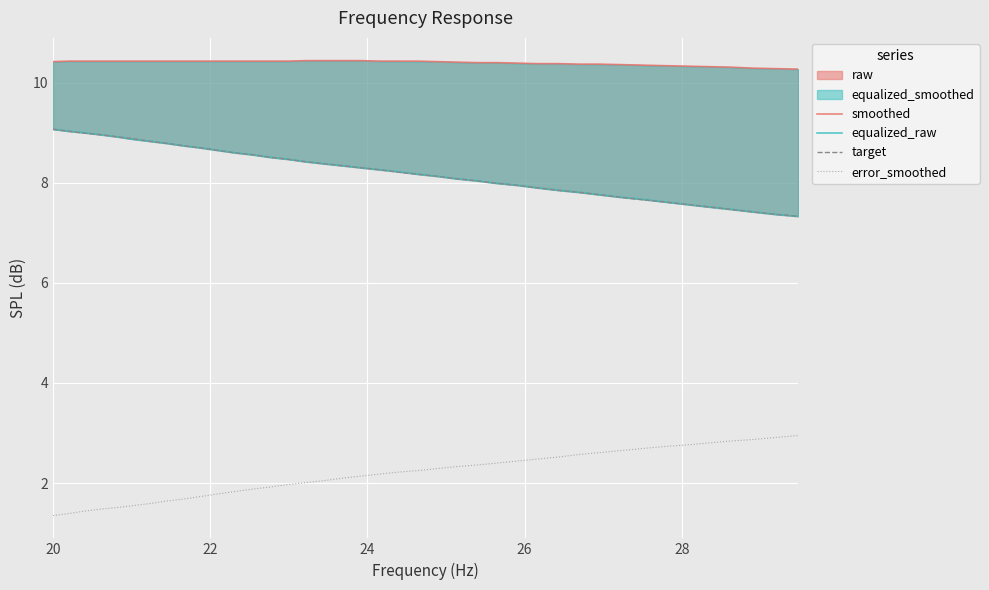

True or false: error_smoothed and target cross at least once.

False